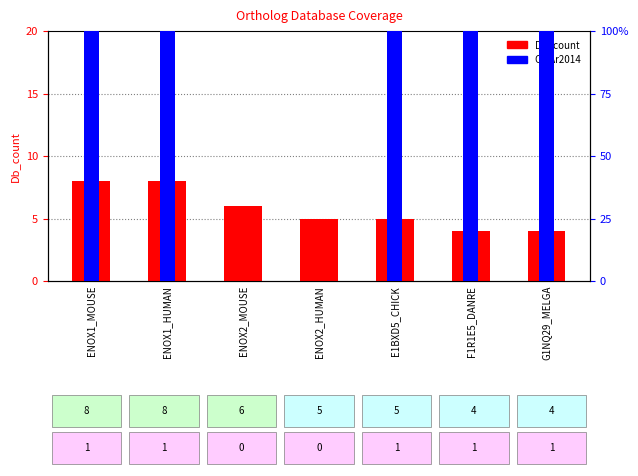

Which has a higher value, ENOX1_MOUSE or G1NQ29_MELGA?

ENOX1_MOUSE